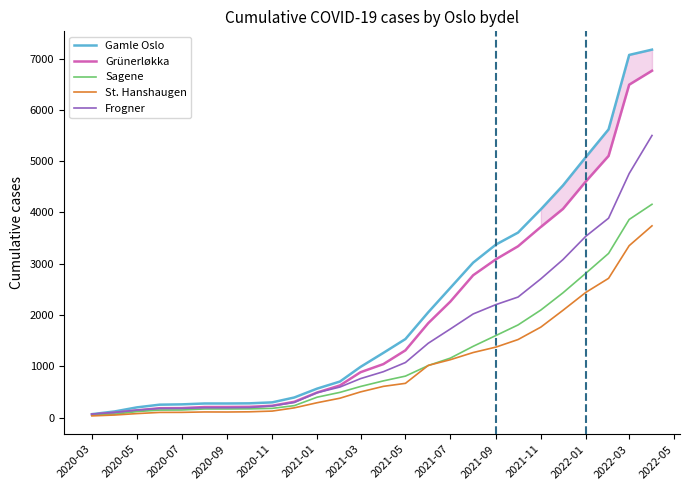

What is the maximum value for Grünerløkka?

6765